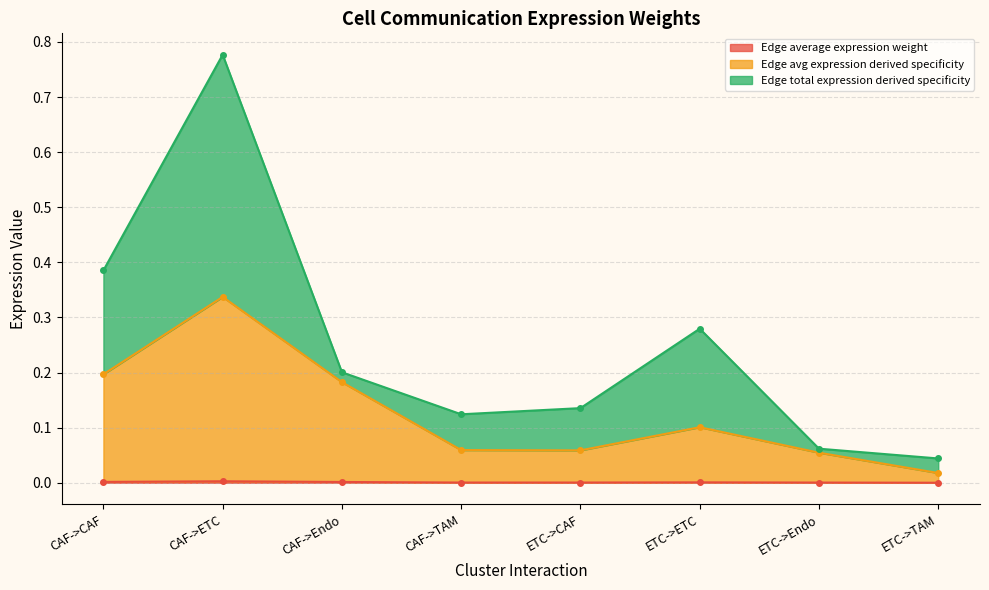

At which label does Edge average expression weight reach its minimum?

ETC->TAM